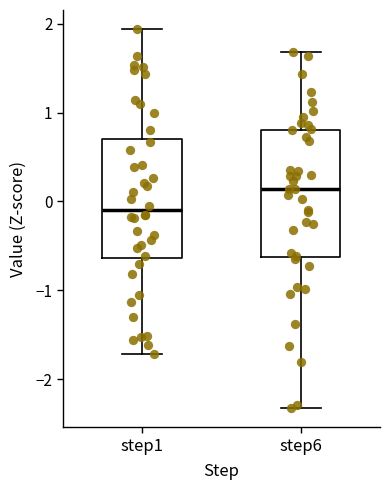

Where does the median line of the box for step1 sit on the y-axis? The values are not printed on the chart, so give them approximately, as read against the axis.

-0.1